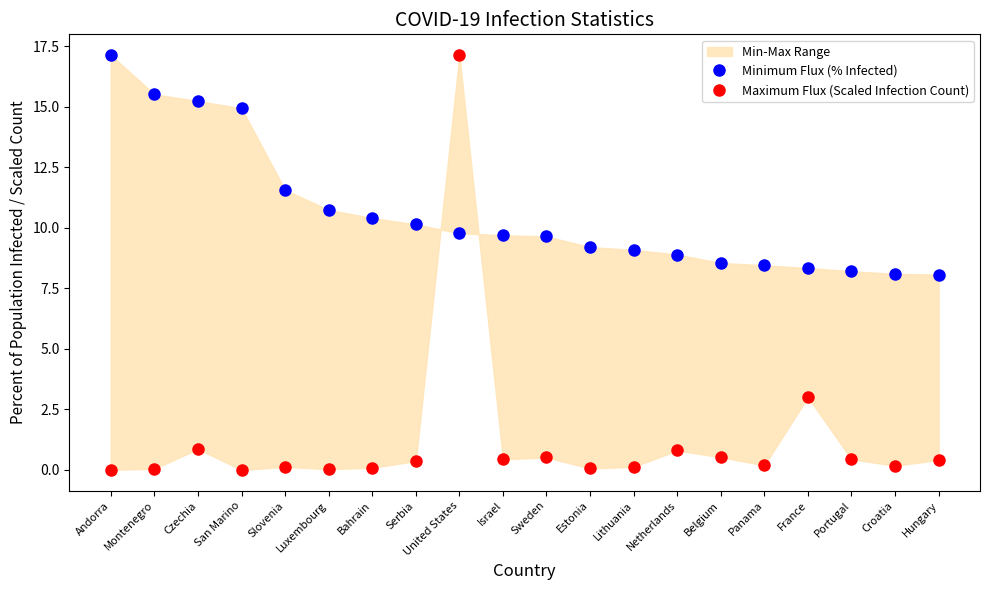

Count the number of categories in the chart.

20